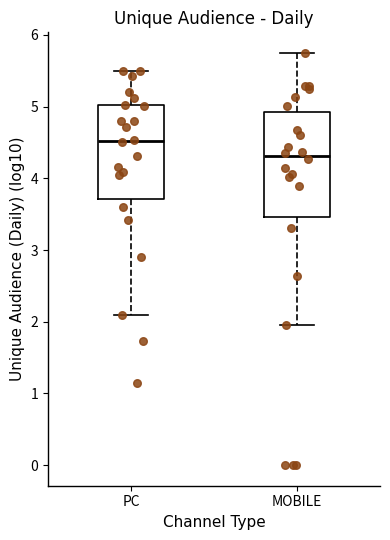

Which box's median line is the lowest?

MOBILE